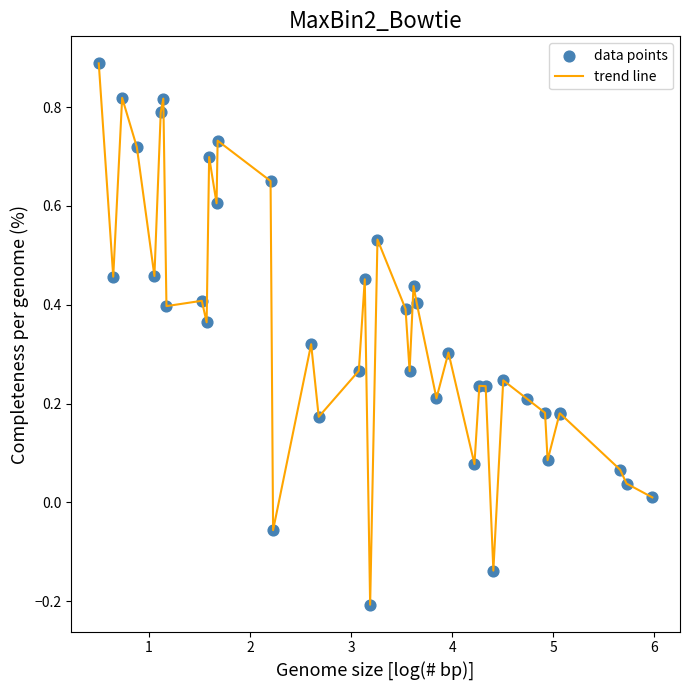

What is the difference between the maximum and minimum values?

1.1